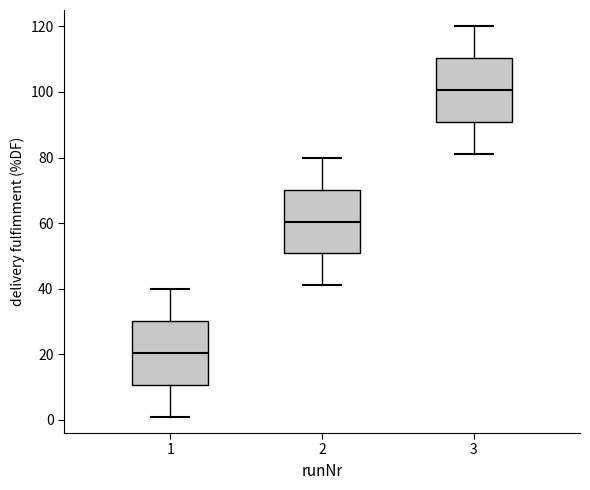

Reading left to right, transcribe this box plot: for each box, give where its median line is, the range the box spans, and where its two whiskers end, as read against the y-axis. The values are not printed on the chart, so give them approximately, as read against the axis.

1: median 20, box 10 to 30, whiskers 2 to 40
2: median 60, box 50 to 70, whiskers 42 to 80
3: median 100, box 90 to 110, whiskers 82 to 120